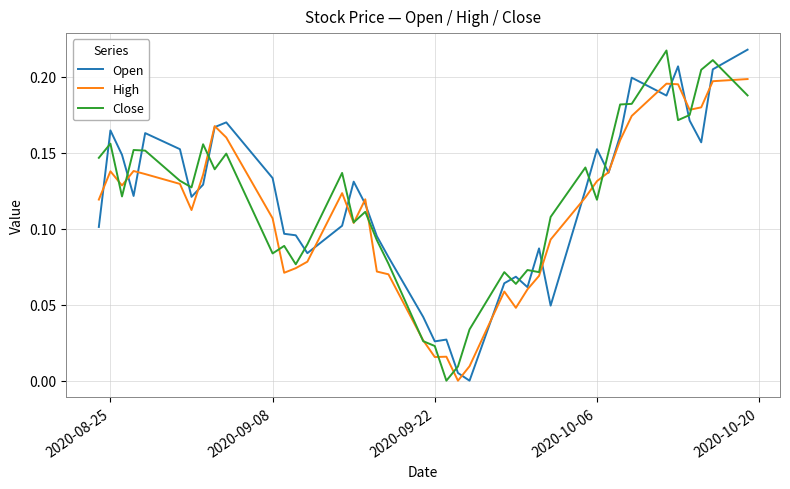

True or false: Open and Close intersect in this chart.

True